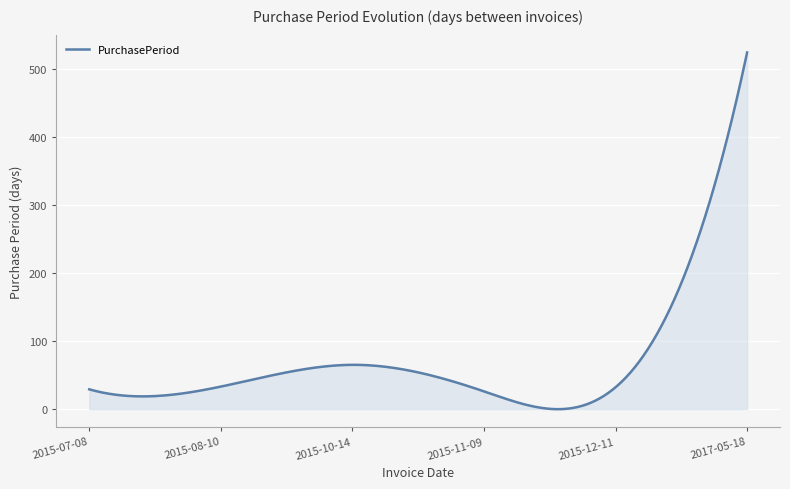

What is the maximum value shown in the chart?

524.0